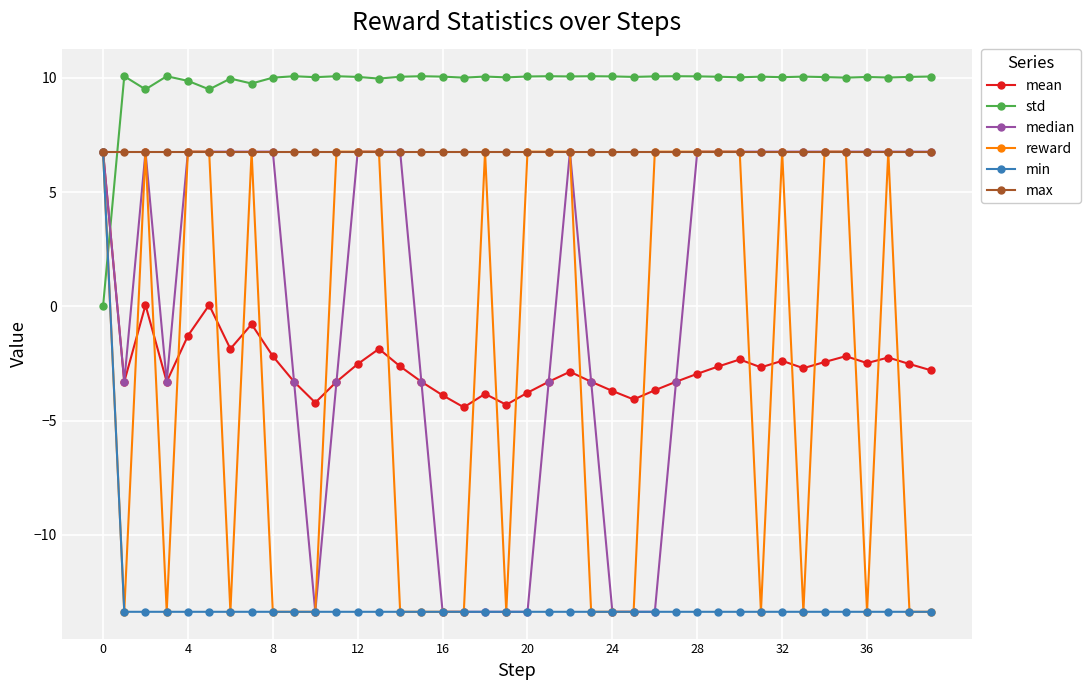

What are all the series names shown in the legend?

mean, std, median, reward, min, max